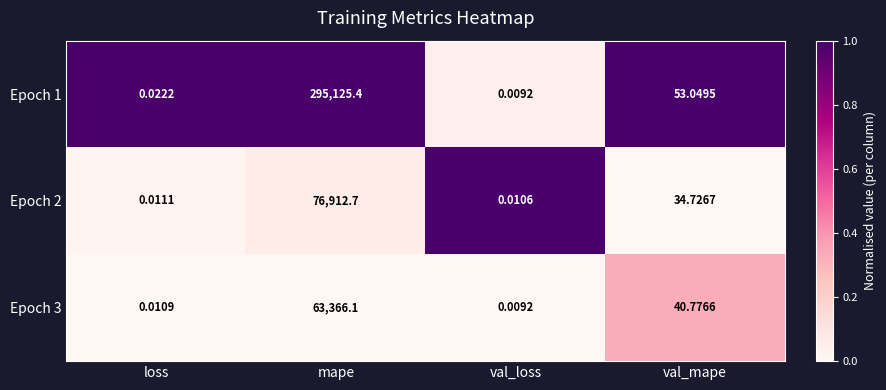

At loss, list the series in order from smallest to largest.

Epoch 3, Epoch 2, Epoch 1